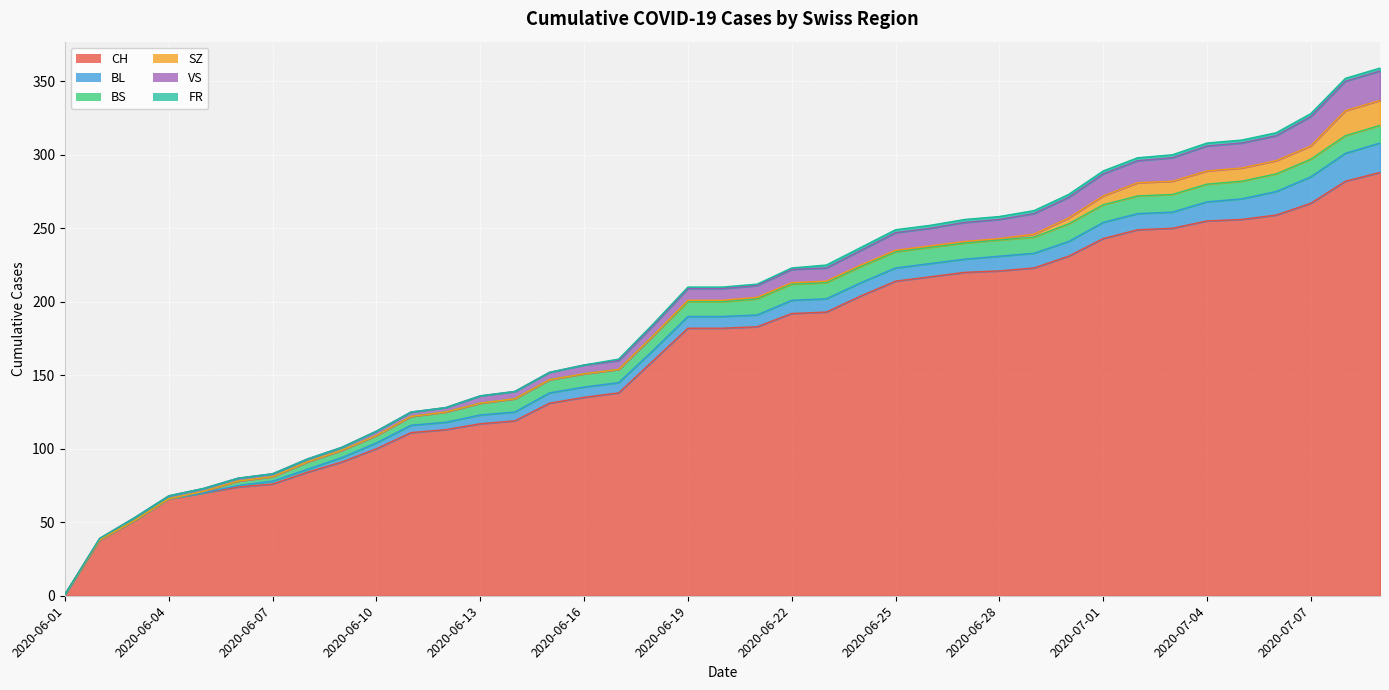

Reading left to right, list all the values displayed in this chart.

CH: 2020-06-01=1	2020-06-02=38	2020-06-03=51	2020-06-04=66	2020-06-05=70	2020-06-06=74	2020-06-07=76	2020-06-08=84	2020-06-09=91	2020-06-10=100	2020-06-11=111	2020-06-12=113	2020-06-13=117	2020-06-14=119	2020-06-15=131	2020-06-16=135	2020-06-17=138	2020-06-18=160	2020-06-19=182	2020-06-20=182	2020-06-21=183	2020-06-22=192	2020-06-23=193	2020-06-24=204	2020-06-25=214	2020-06-26=217	2020-06-27=220	2020-06-28=221	2020-06-29=223	2020-06-30=231	2020-07-01=243	2020-07-02=249	2020-07-03=250	2020-07-04=255	2020-07-05=256	2020-07-06=259	2020-07-07=267	2020-07-08=282	2020-07-09=288
BL: 2020-06-01=0	2020-06-02=0	2020-06-03=0	2020-06-04=0	2020-06-05=0	2020-06-06=1	2020-06-07=2	2020-06-08=2	2020-06-09=3	2020-06-10=4	2020-06-11=5	2020-06-12=5	2020-06-13=6	2020-06-14=6	2020-06-15=7	2020-06-16=7	2020-06-17=7	2020-06-18=7	2020-06-19=8	2020-06-20=8	2020-06-21=8	2020-06-22=9	2020-06-23=9	2020-06-24=9	2020-06-25=9	2020-06-26=9	2020-06-27=9	2020-06-28=10	2020-06-29=10	2020-06-30=10	2020-07-01=11	2020-07-02=11	2020-07-03=11	2020-07-04=13	2020-07-05=14	2020-07-06=16	2020-07-07=18	2020-07-08=19	2020-07-09=20
BS: 2020-06-01=0	2020-06-02=0	2020-06-03=0	2020-06-04=0	2020-06-05=1	2020-06-06=3	2020-06-07=3	2020-06-08=5	2020-06-09=5	2020-06-10=5	2020-06-11=6	2020-06-12=7	2020-06-13=8	2020-06-14=9	2020-06-15=9	2020-06-16=9	2020-06-17=9	2020-06-18=10	2020-06-19=10	2020-06-20=10	2020-06-21=11	2020-06-22=11	2020-06-23=11	2020-06-24=11	2020-06-25=11	2020-06-26=11	2020-06-27=11	2020-06-28=11	2020-06-29=11	2020-06-30=12	2020-07-01=12	2020-07-02=12	2020-07-03=12	2020-07-04=12	2020-07-05=12	2020-07-06=12	2020-07-07=12	2020-07-08=12	2020-07-09=12
SZ: 2020-06-01=0	2020-06-02=0	2020-06-03=0	2020-06-04=0	2020-06-05=0	2020-06-06=0	2020-06-07=0	2020-06-08=0	2020-06-09=0	2020-06-10=0	2020-06-11=0	2020-06-12=0	2020-06-13=0	2020-06-14=0	2020-06-15=0	2020-06-16=0	2020-06-17=0	2020-06-18=0	2020-06-19=1	2020-06-20=1	2020-06-21=1	2020-06-22=1	2020-06-23=1	2020-06-24=1	2020-06-25=1	2020-06-26=1	2020-06-27=1	2020-06-28=1	2020-06-29=2	2020-06-30=4	2020-07-01=6	2020-07-02=9	2020-07-03=9	2020-07-04=9	2020-07-05=9	2020-07-06=9	2020-07-07=9	2020-07-08=17	2020-07-09=17
VS: 2020-06-01=0	2020-06-02=1	2020-06-03=2	2020-06-04=2	2020-06-05=2	2020-06-06=2	2020-06-07=2	2020-06-08=2	2020-06-09=2	2020-06-10=3	2020-06-11=3	2020-06-12=3	2020-06-13=5	2020-06-14=5	2020-06-15=5	2020-06-16=6	2020-06-17=6	2020-06-18=7	2020-06-19=8	2020-06-20=8	2020-06-21=8	2020-06-22=9	2020-06-23=9	2020-06-24=10	2020-06-25=12	2020-06-26=12	2020-06-27=13	2020-06-28=13	2020-06-29=14	2020-06-30=14	2020-07-01=15	2020-07-02=15	2020-07-03=16	2020-07-04=17	2020-07-05=17	2020-07-06=17	2020-07-07=20	2020-07-08=20	2020-07-09=20
FR: 2020-06-01=0	2020-06-02=0	2020-06-03=0	2020-06-04=0	2020-06-05=0	2020-06-06=0	2020-06-07=0	2020-06-08=0	2020-06-09=0	2020-06-10=0	2020-06-11=0	2020-06-12=0	2020-06-13=0	2020-06-14=0	2020-06-15=0	2020-06-16=0	2020-06-17=1	2020-06-18=1	2020-06-19=1	2020-06-20=1	2020-06-21=1	2020-06-22=1	2020-06-23=2	2020-06-24=2	2020-06-25=2	2020-06-26=2	2020-06-27=2	2020-06-28=2	2020-06-29=2	2020-06-30=2	2020-07-01=2	2020-07-02=2	2020-07-03=2	2020-07-04=2	2020-07-05=2	2020-07-06=2	2020-07-07=2	2020-07-08=2	2020-07-09=2